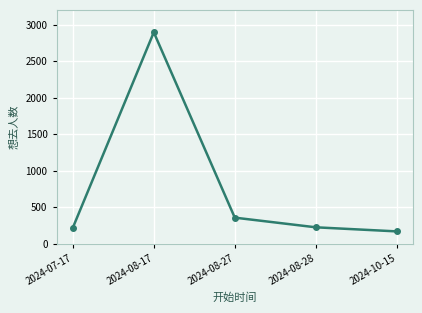

What is the maximum value shown in the chart?

2895